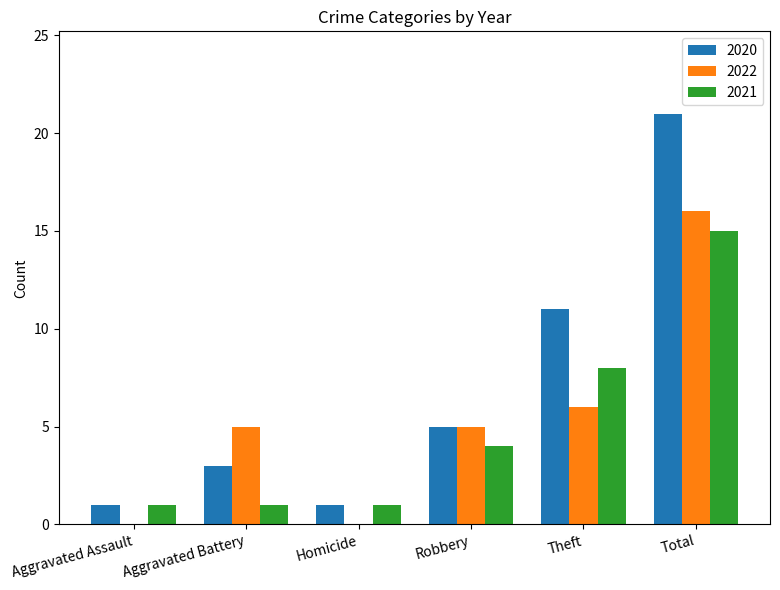

Is the value of 2020 at Robbery greater than the value of 2022 at Total?

No